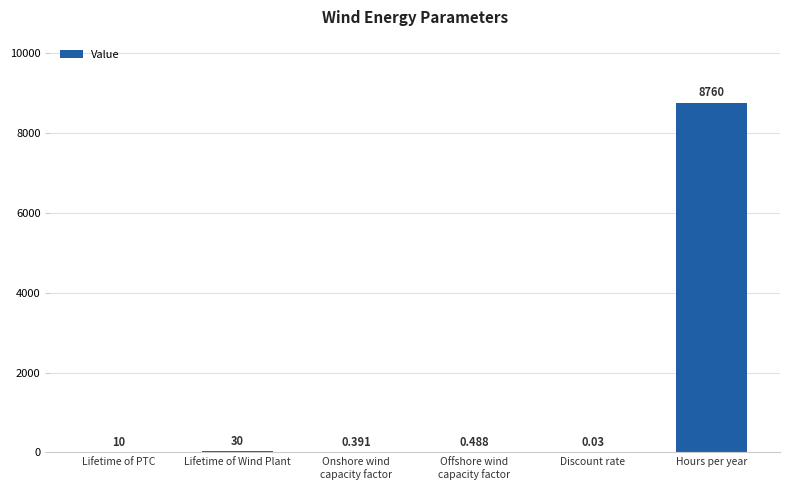

How many data points does each series have?

6